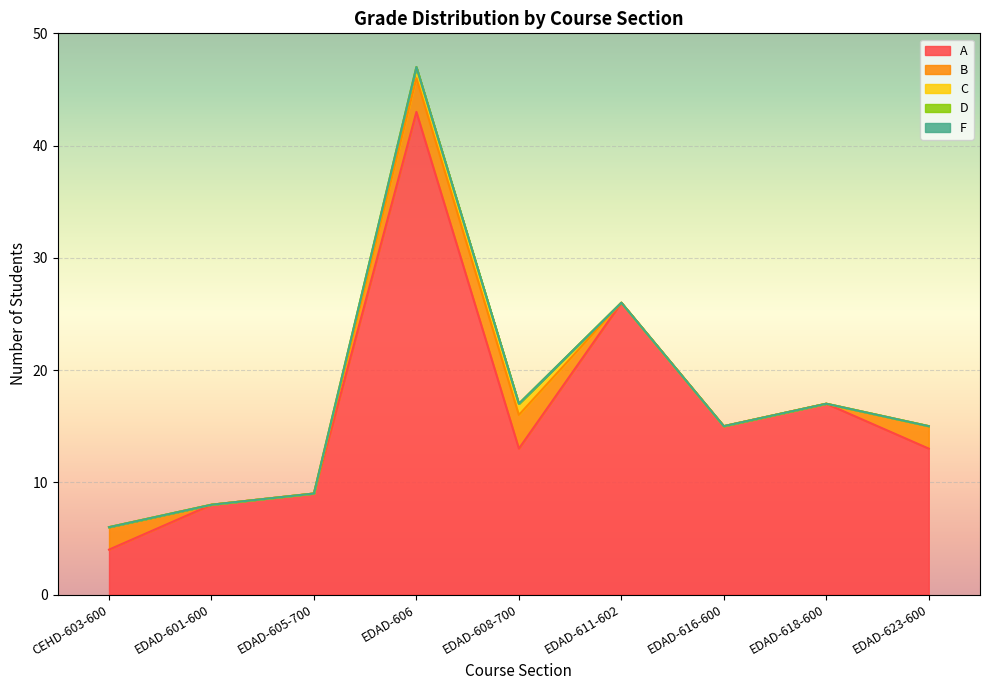

How many values in B are above zero?

4